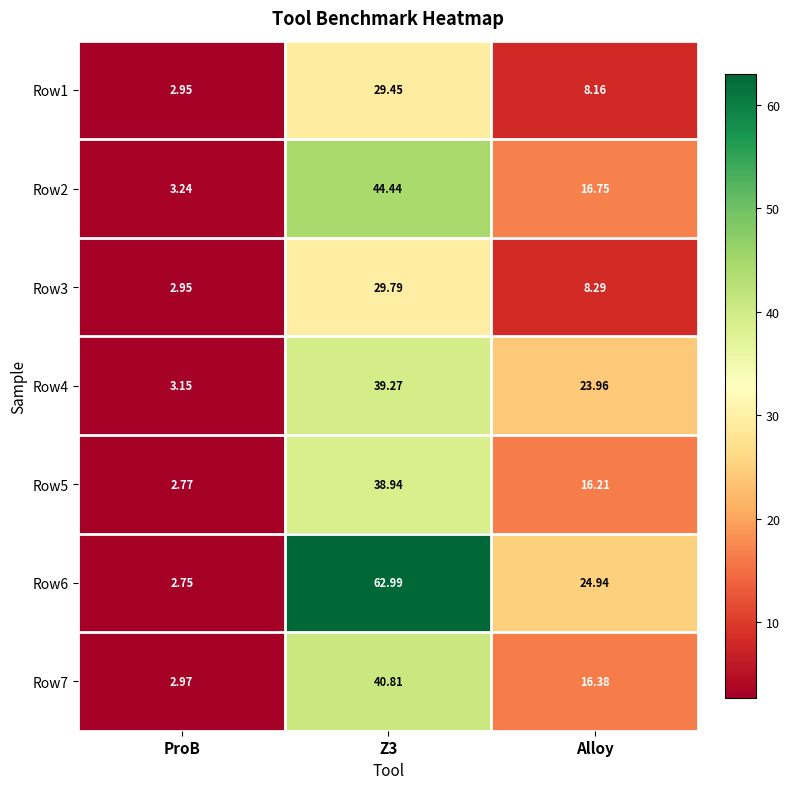

Where is Row3 nearest to the value 16?

Alloy